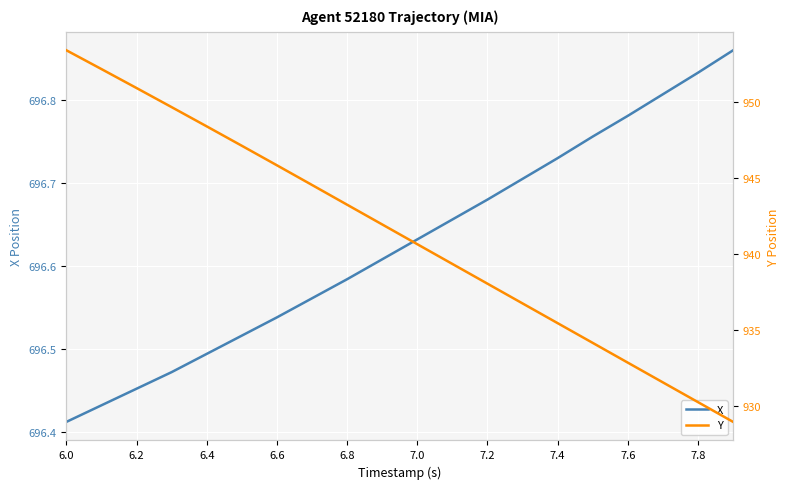

How many data points in Y are less than 941?

10